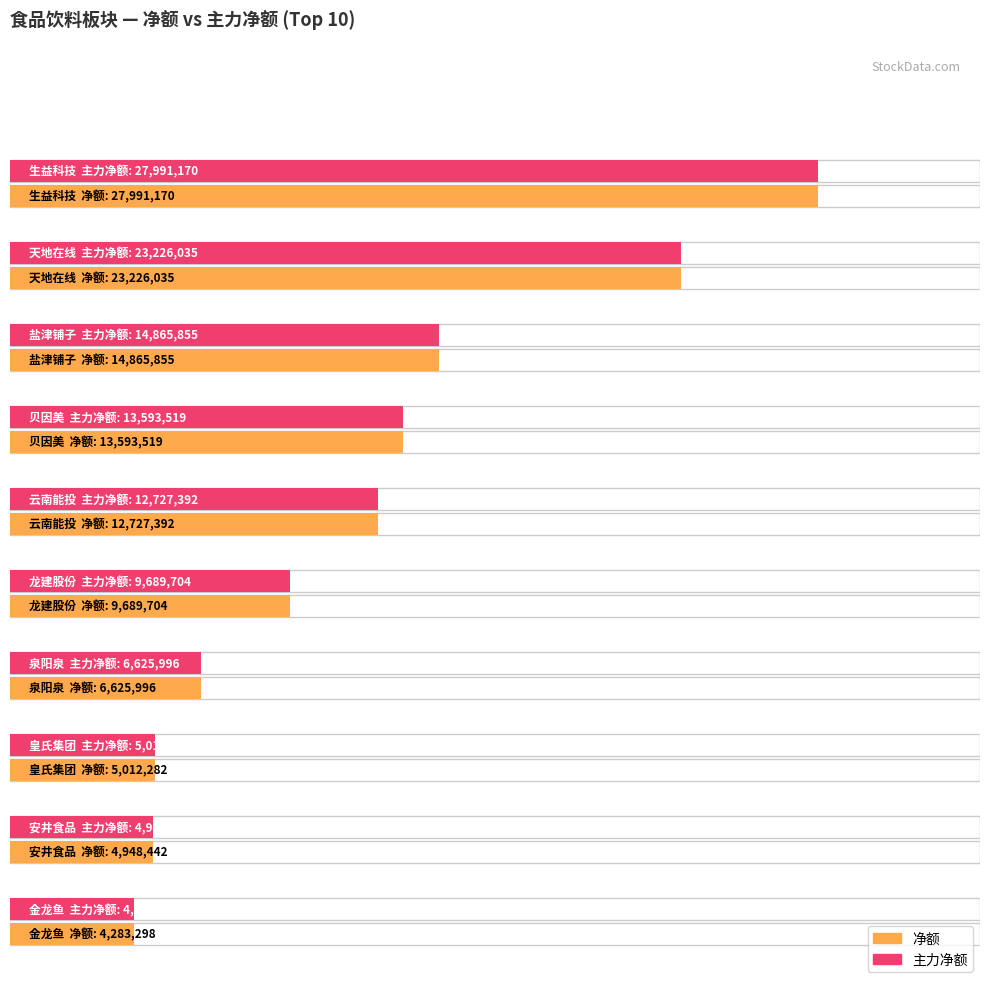

At which category is the sum across all series the highest?

生益科技